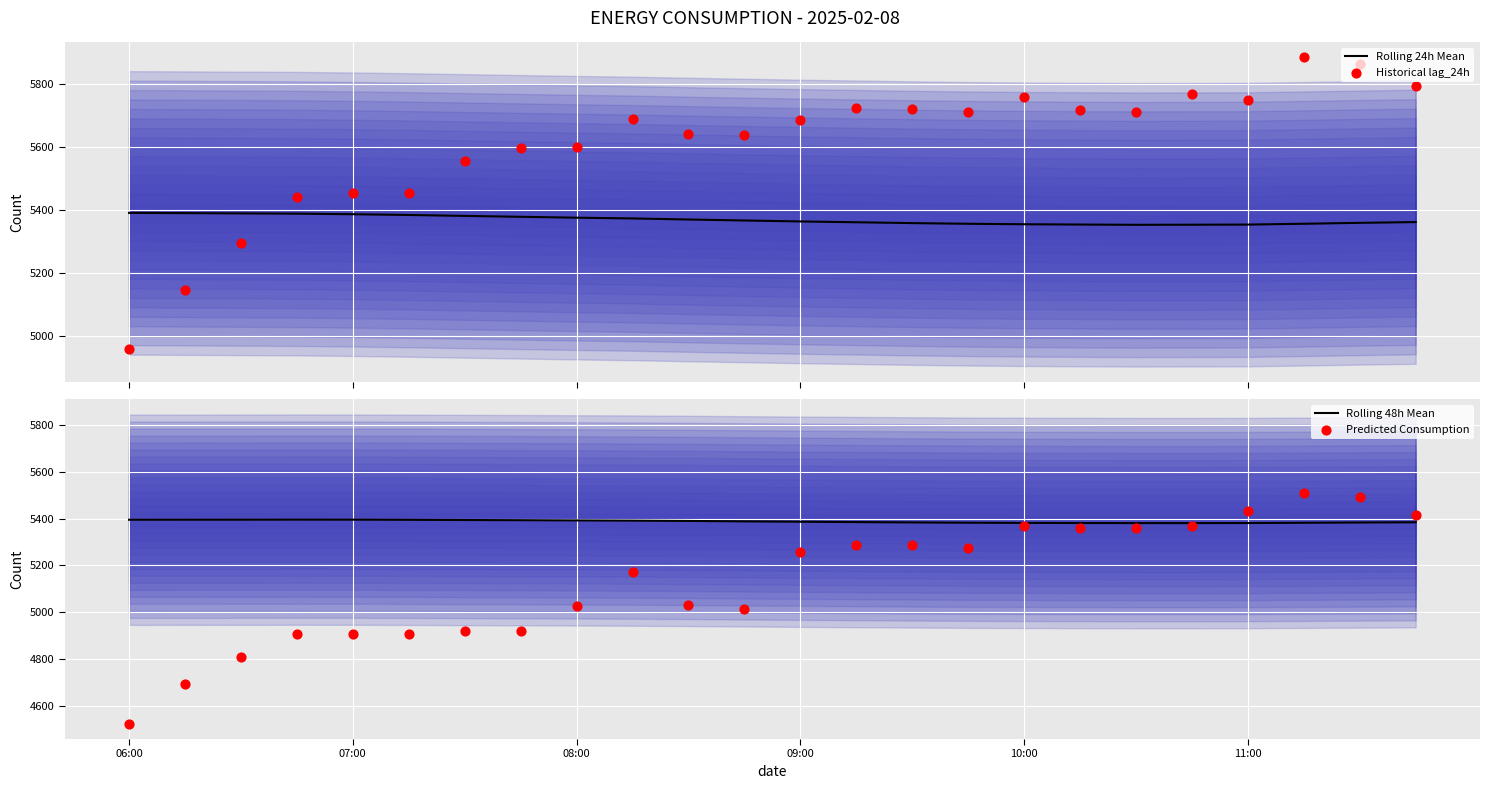

What is the total value across all series at 23?

21956.7